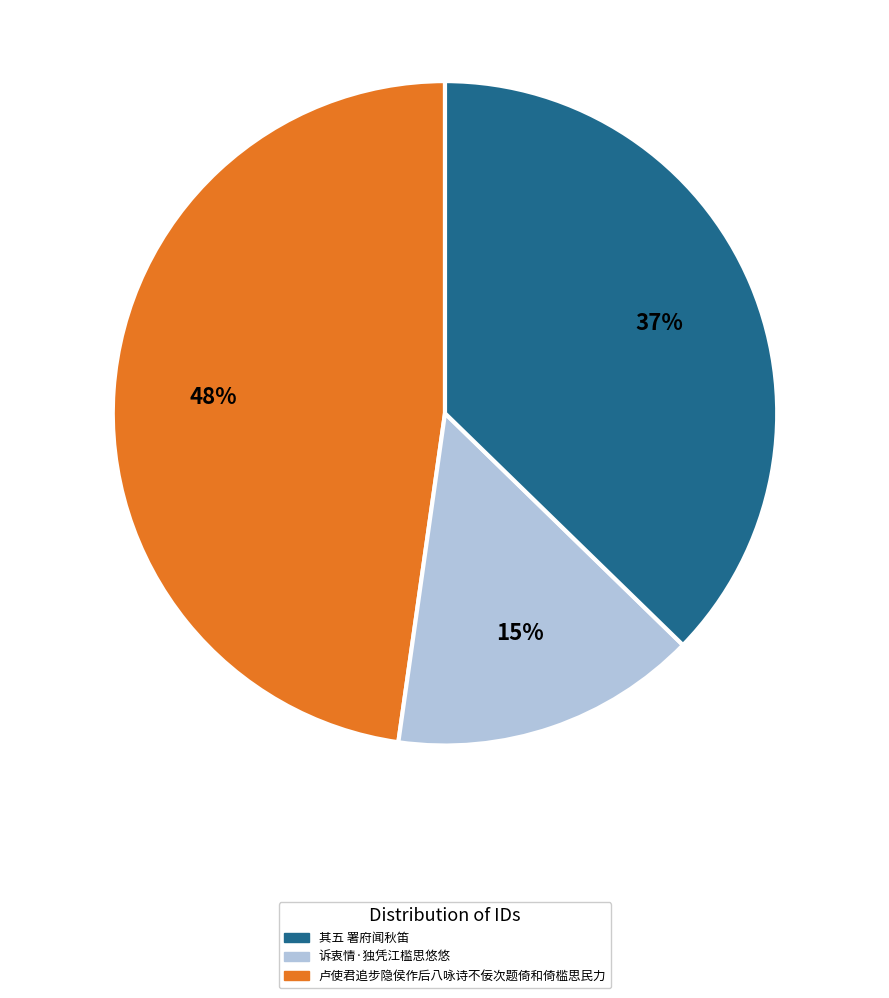

To the nearest percent, what is the average slice percentage?

33%